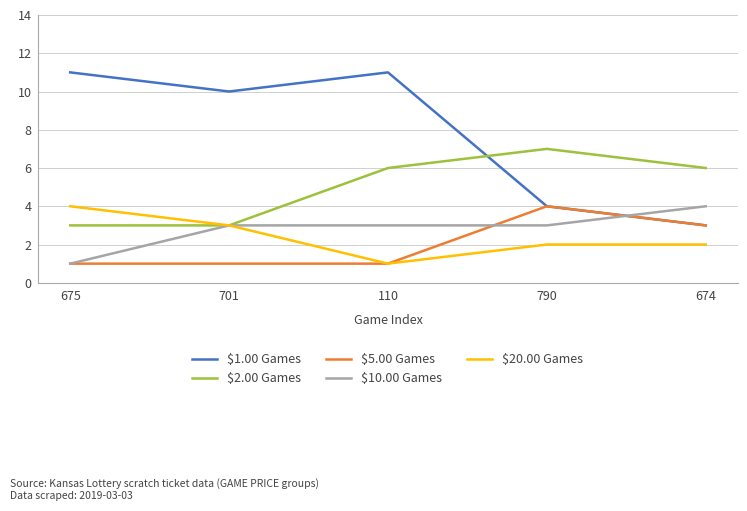

What is the sum of the $5.00 Games values at 701 and 675?

2